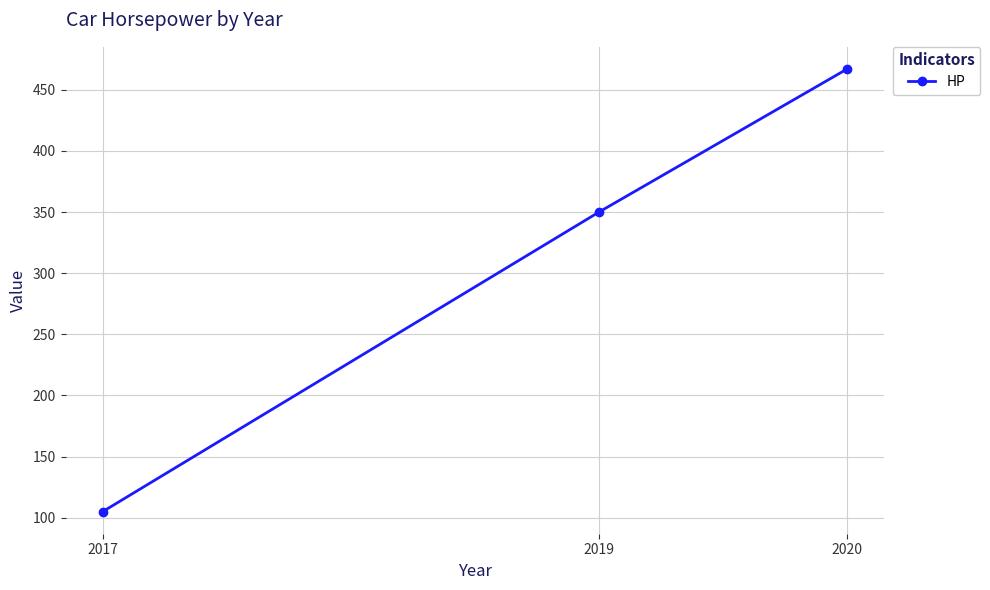

Count the number of data series in this chart.

1